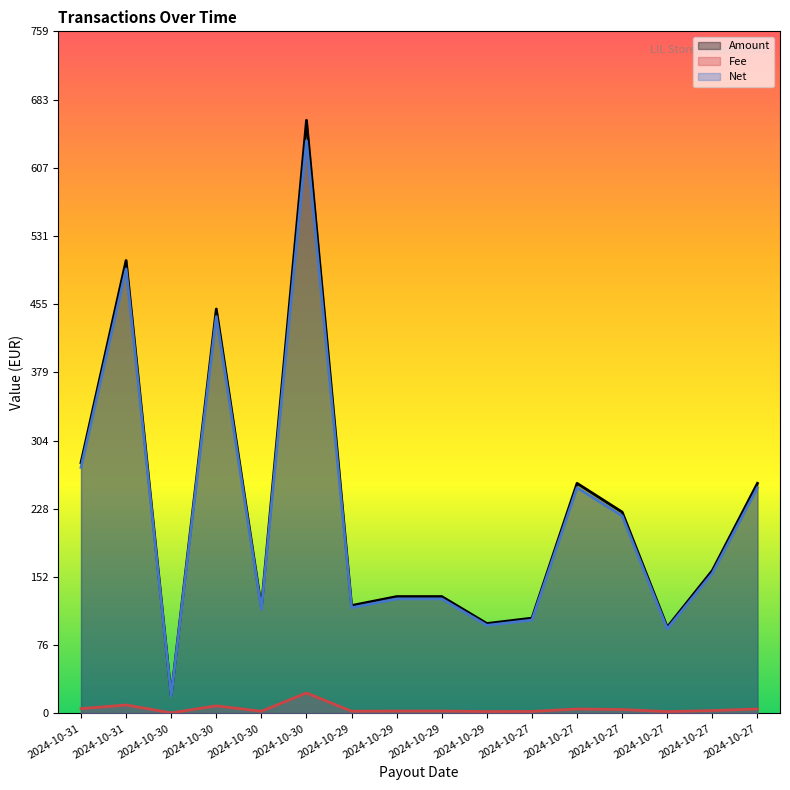

What is the difference between the highest and lowest values at 2024-10-30?

19.4